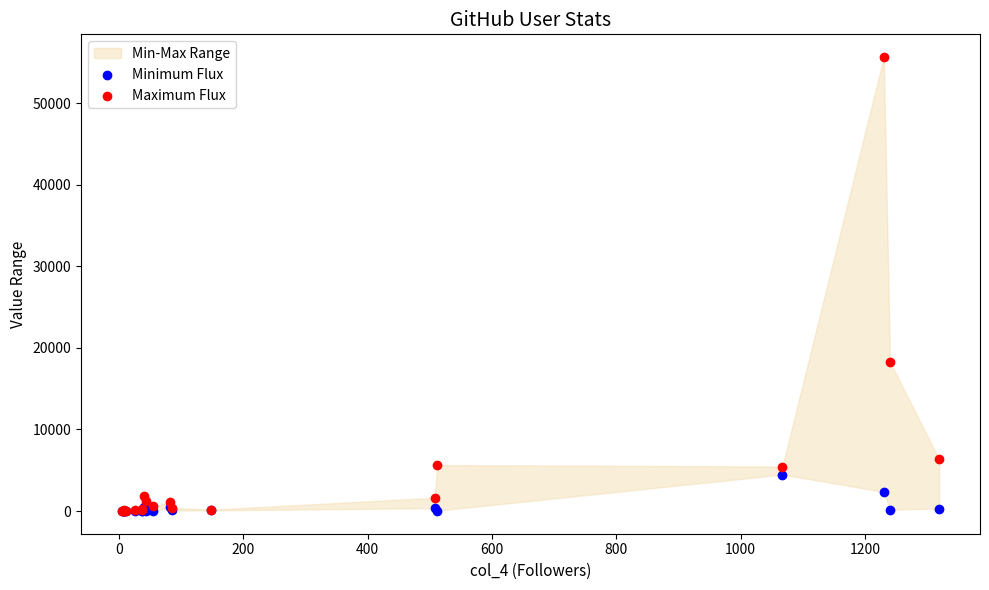

In the Maximum Flux series, what Y value is closest to 27855?

18272